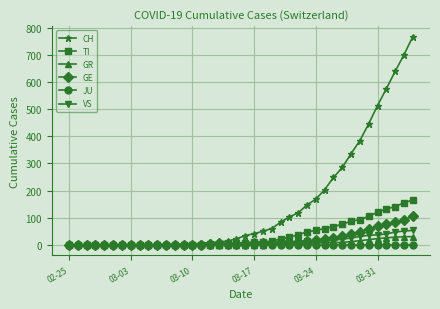

What is the maximum value for TI?

165